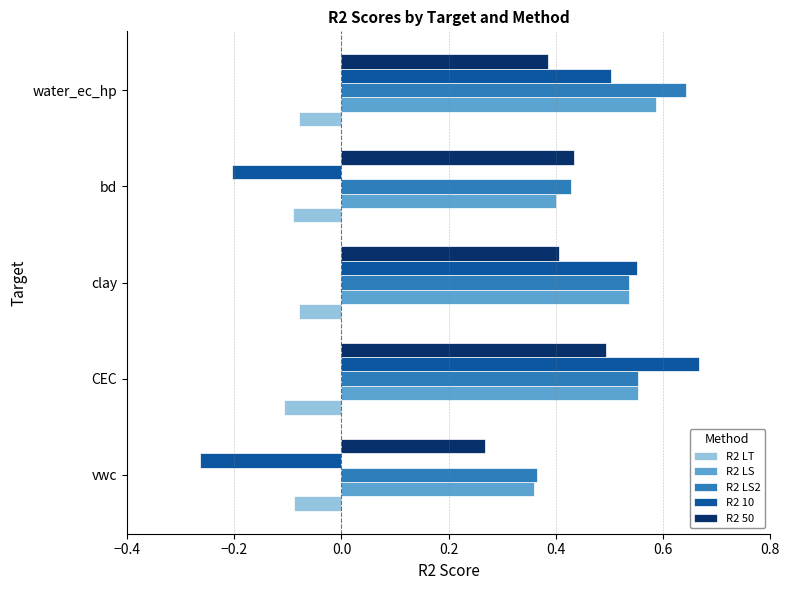

Which category has the highest value across all series?

CEC